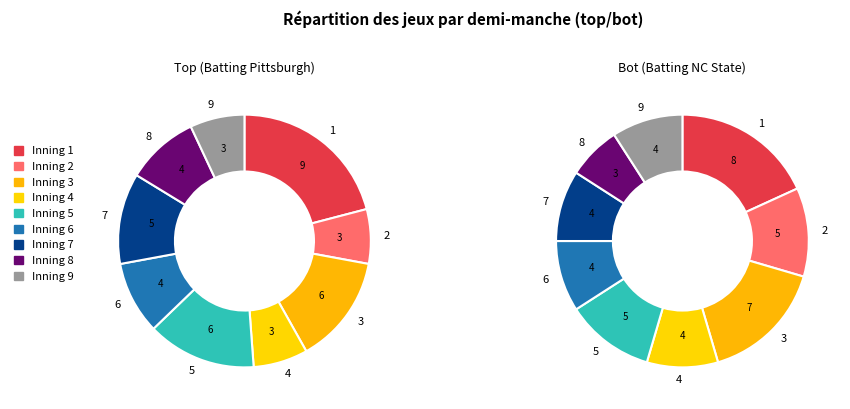

Is 9 the majority of the pie?

No